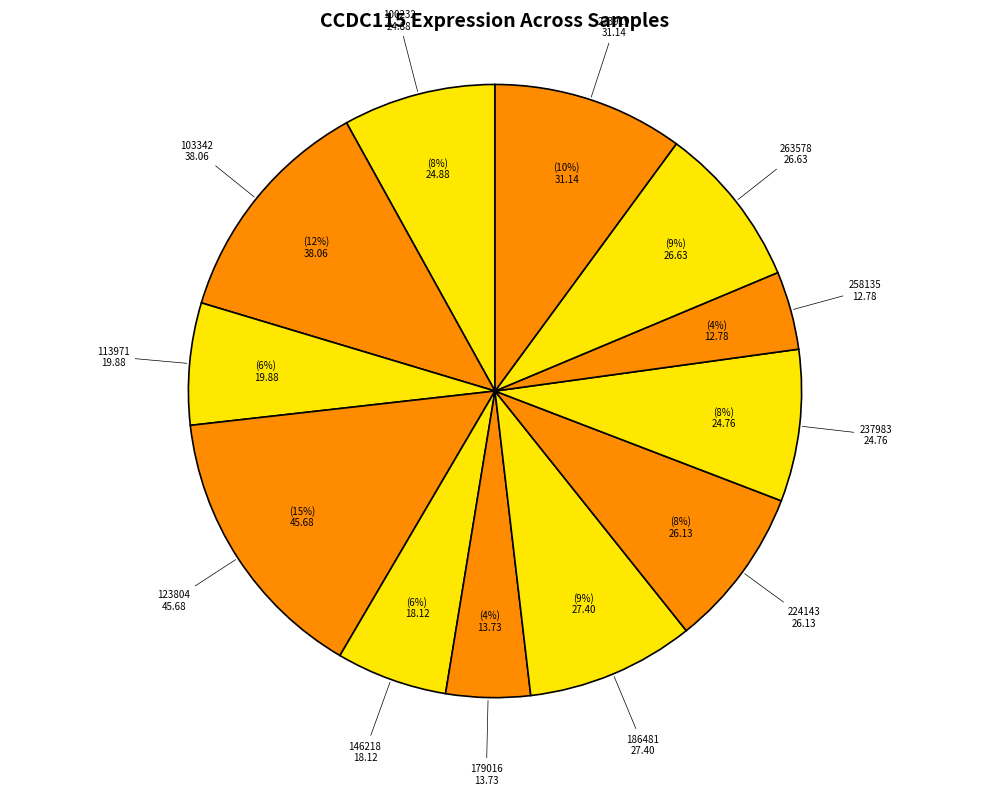

Do 237983 and 258135 together represent more than half of the pie?

No